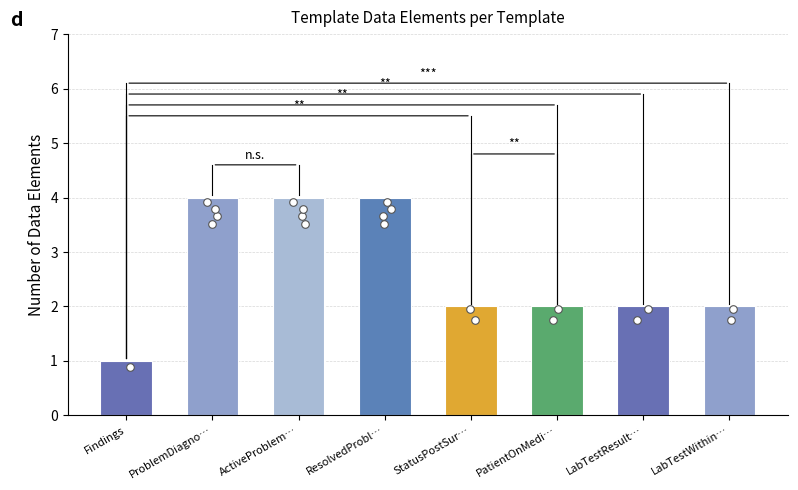

Approximately how many times larger is the value at StatusPostSur… compared to LabTestResult…?

1.0